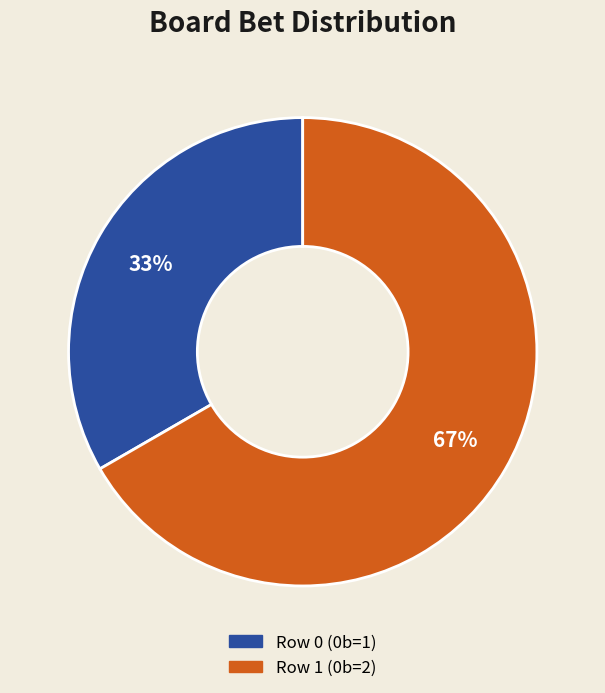

What is the majority slice?

Row 1